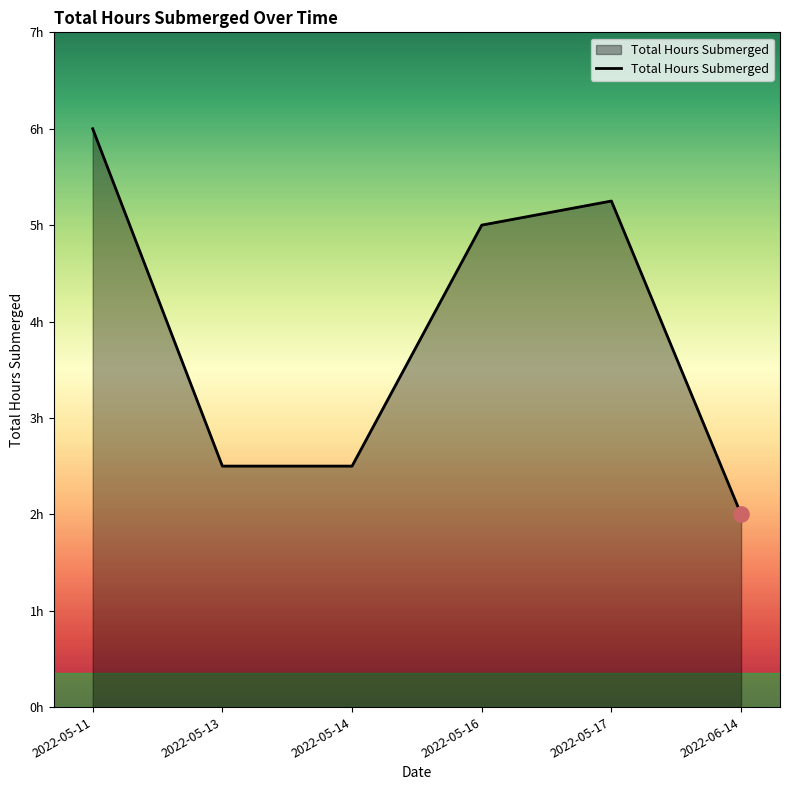

Which has a higher value, 2022-05-13 or 2022-05-11?

2022-05-11